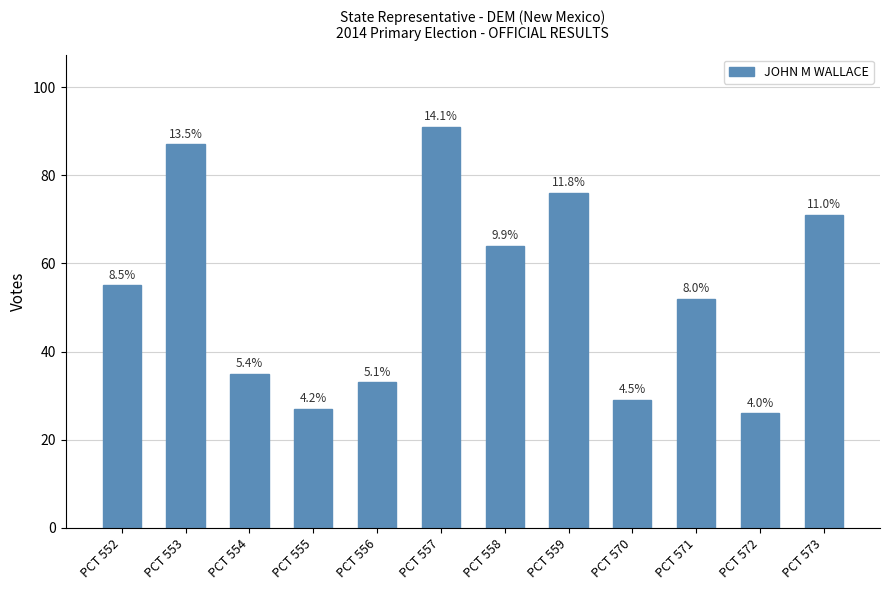

Where is the data nearest to the value 58?

PCT 552